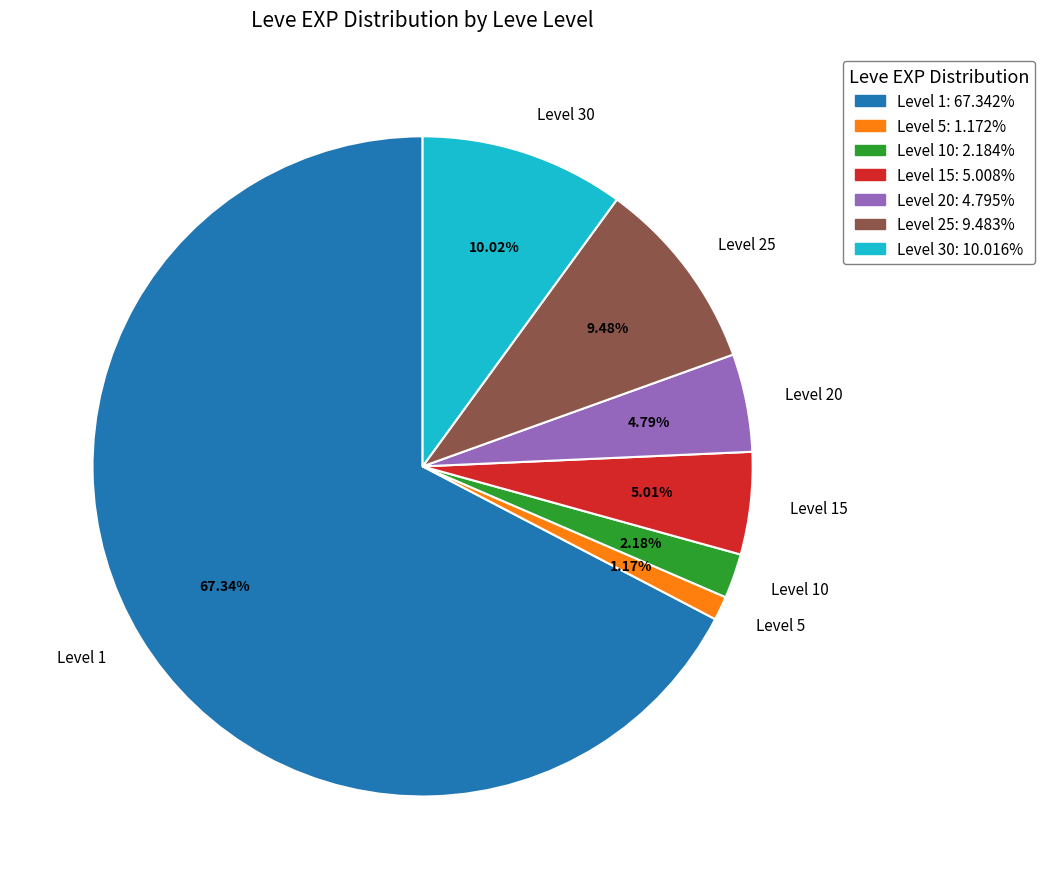

Is there any slice that represents more than half of the pie?

Yes